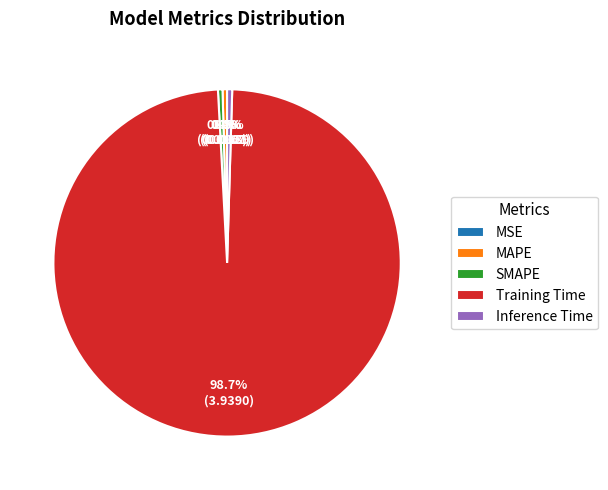

What is the largest slice in the pie chart?

Training Time